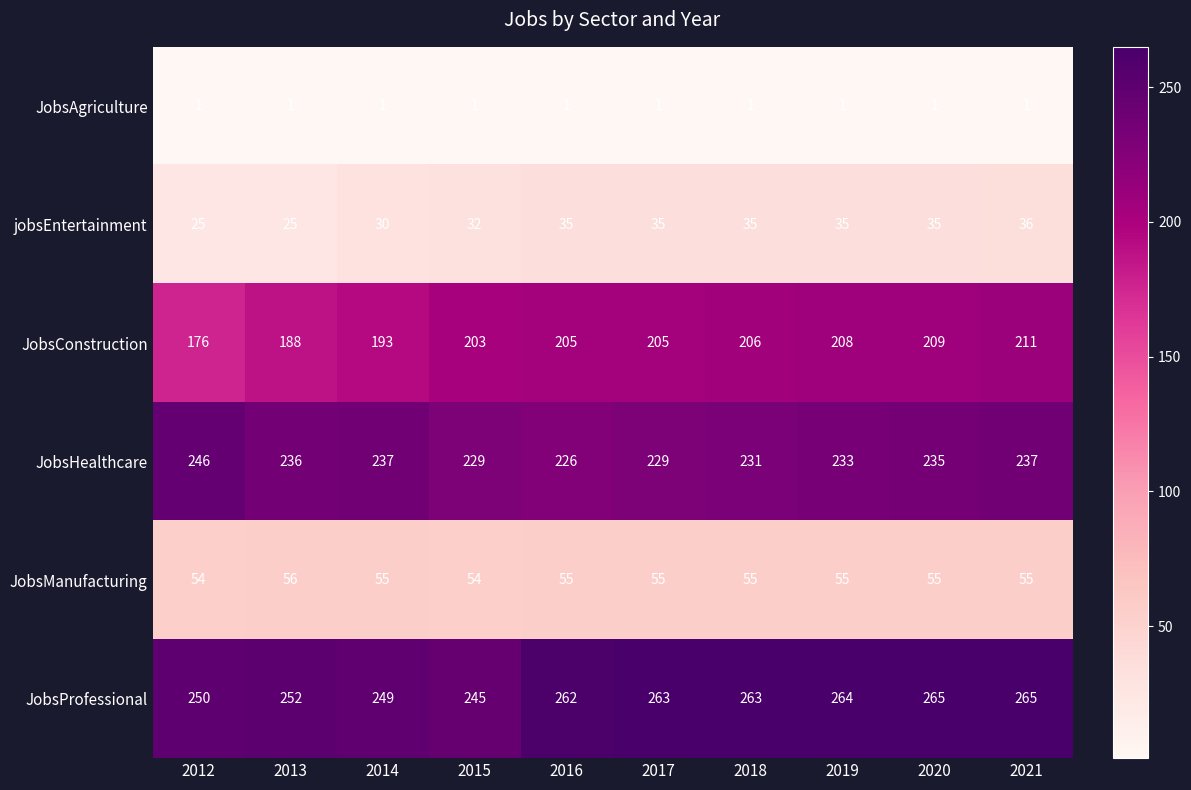

What is the difference between the second highest and second lowest values in the jobsEntertainment series?

10